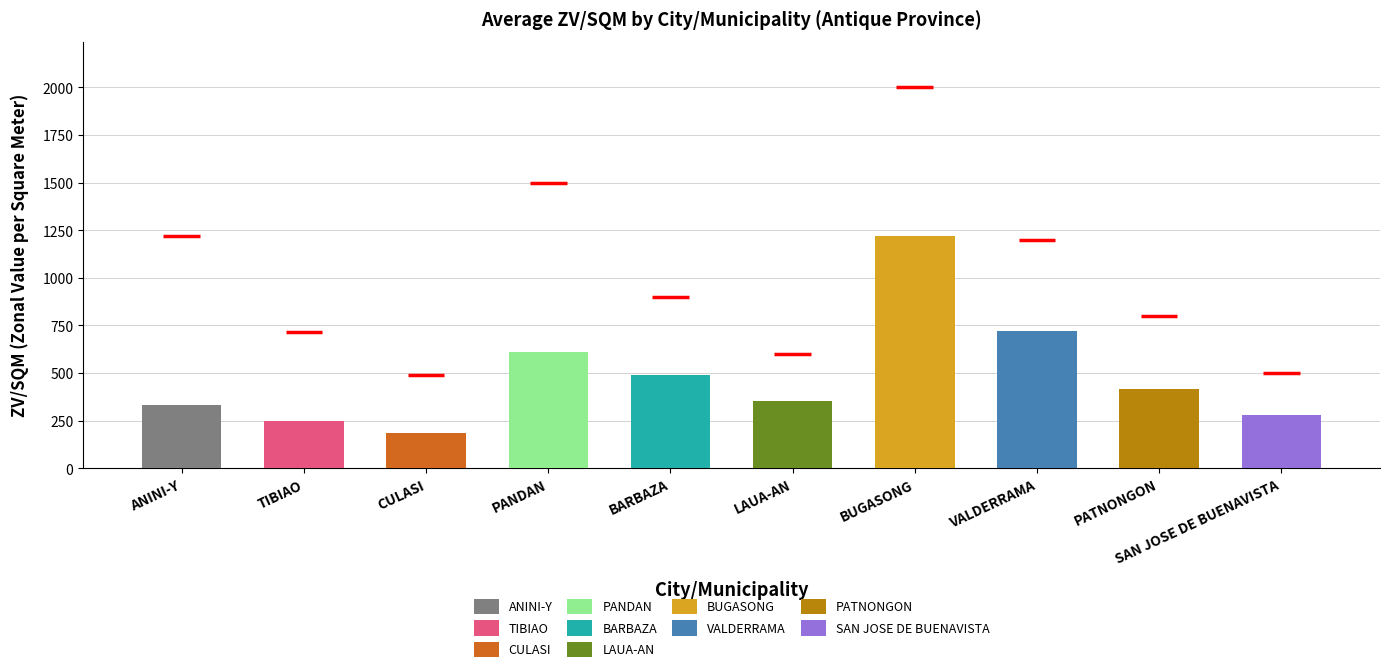

Which series has the largest range (max minus min)?

ANINI-Y